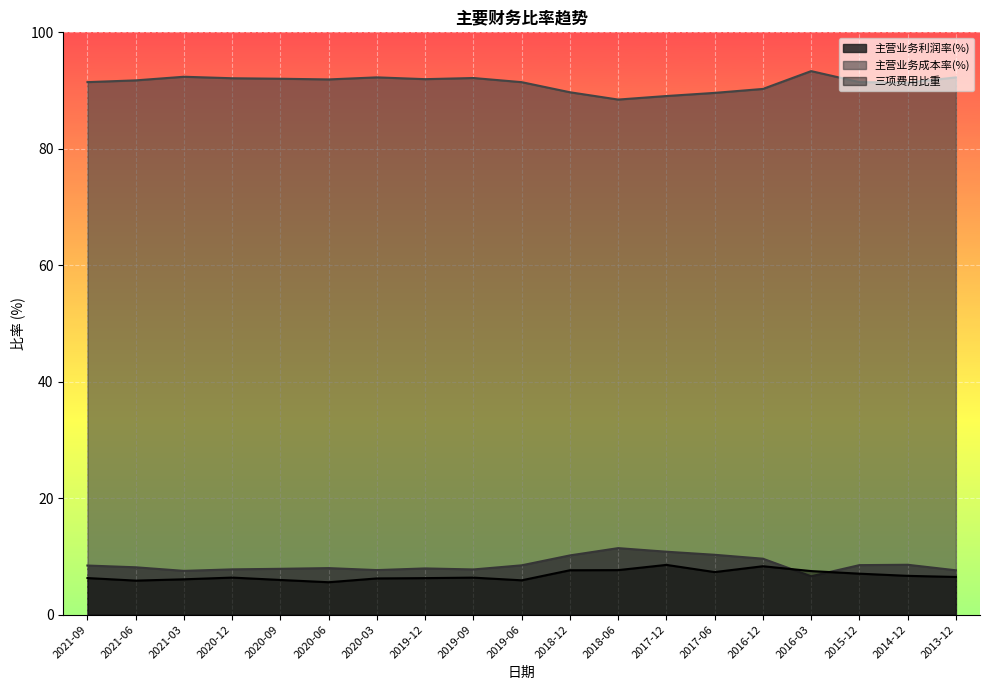

What position from the left is 2017-12?

13